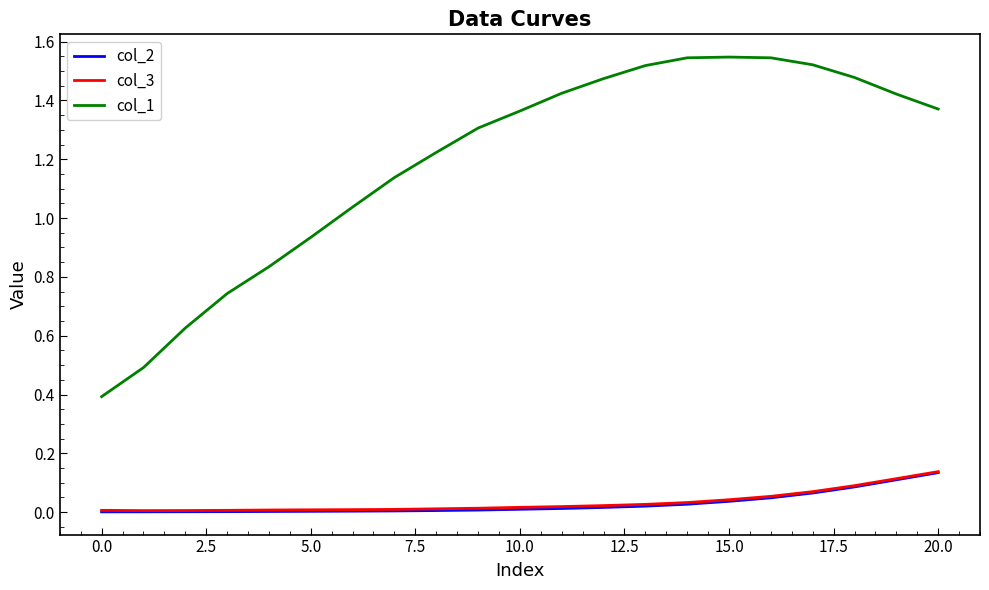

True or false: col_1 and col_3 intersect in this chart.

False